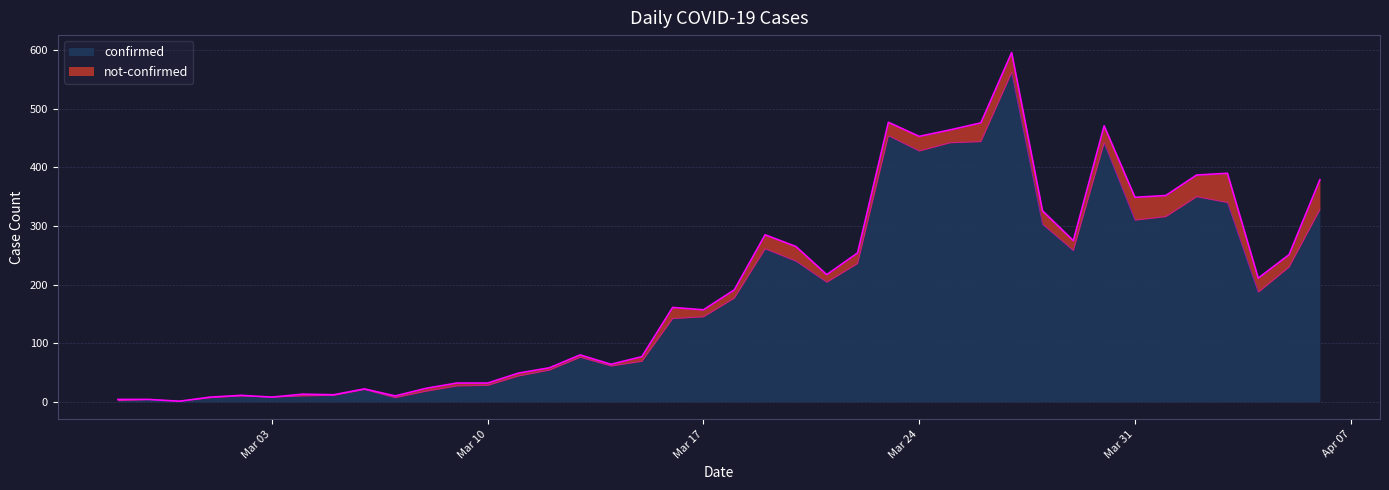

What is the maximum value shown in the chart?

562